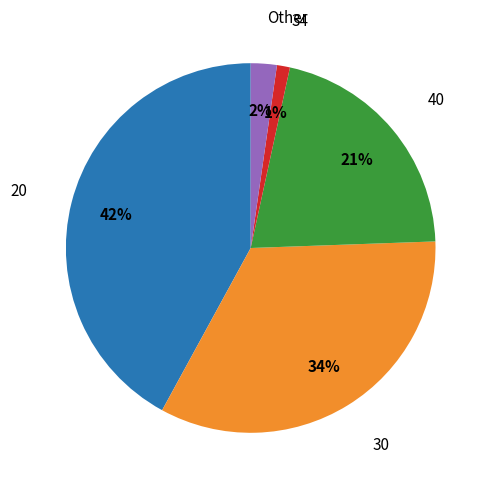

Does any single category account for the majority?

No